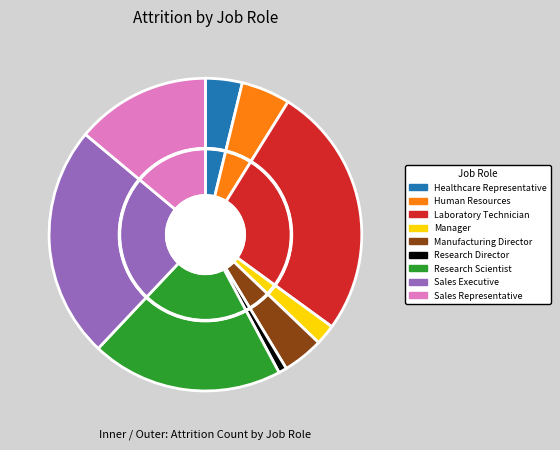

To the nearest percent, what percentage of the pie is Sales Executive?

24%